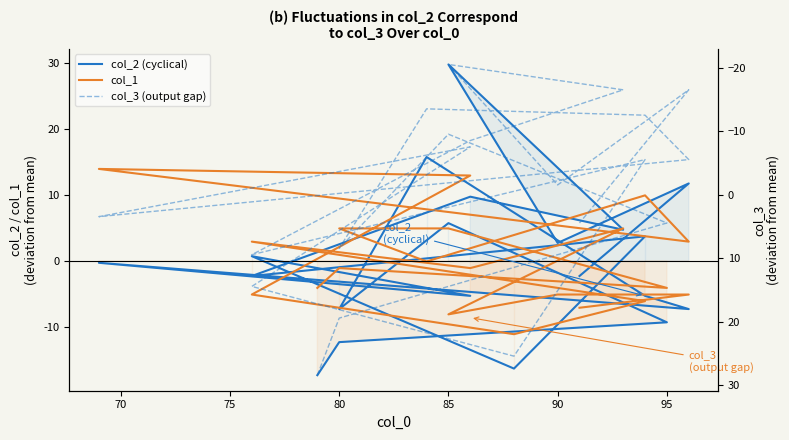

What is the value of the col_3 (output gap) point at the 19th from the left?

-16.6